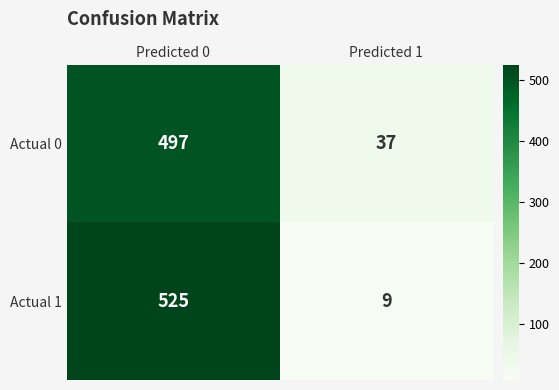

Which series has the largest range (max minus min)?

Actual 1